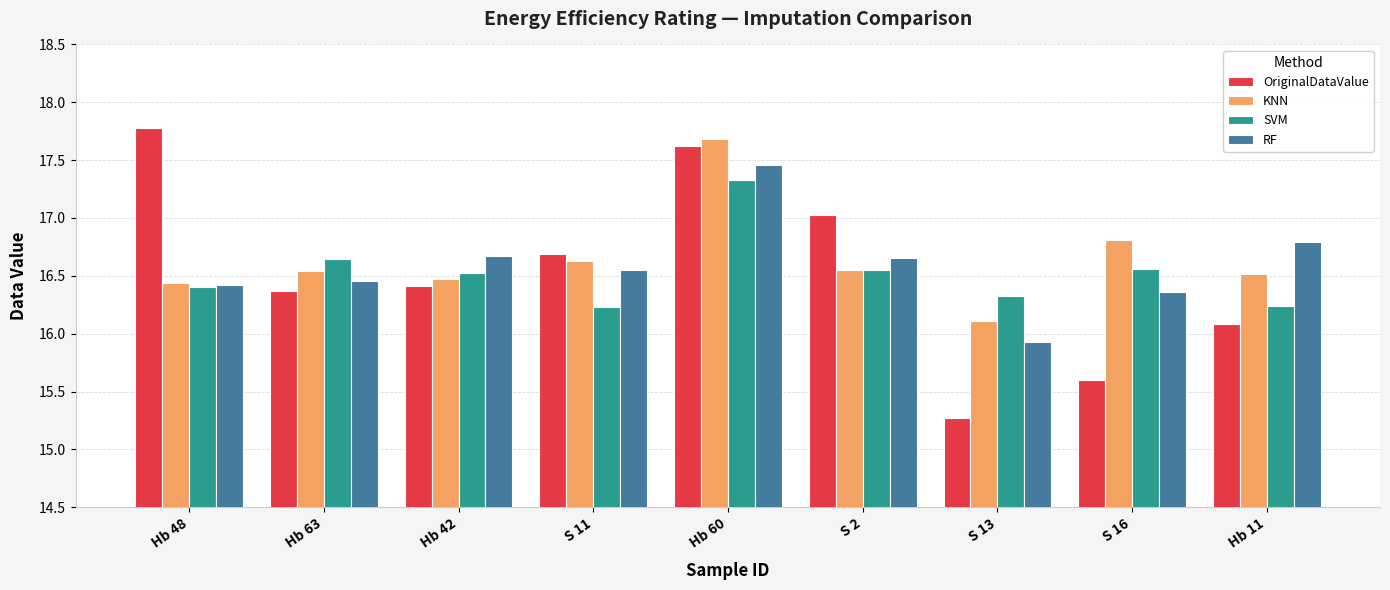

What is the total value across all series at Hb 48?

67.0